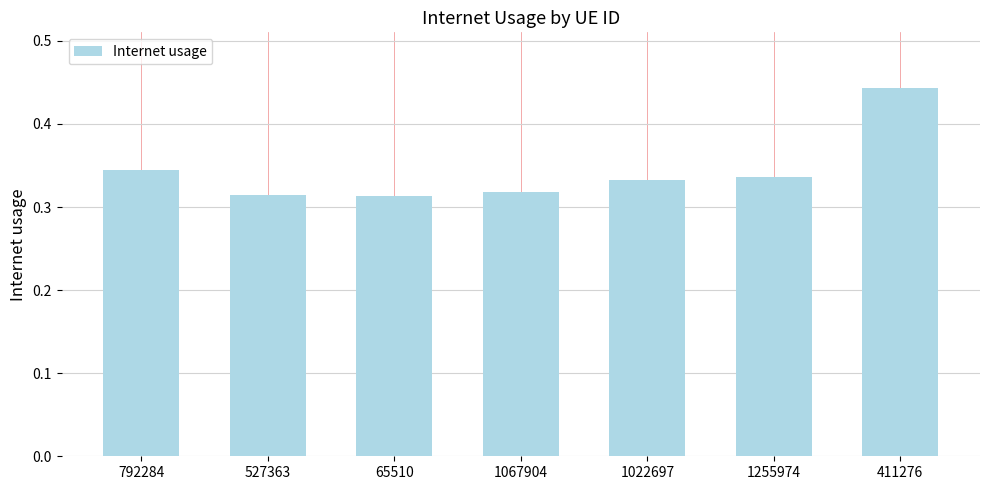

How many series are shown in this chart?

1